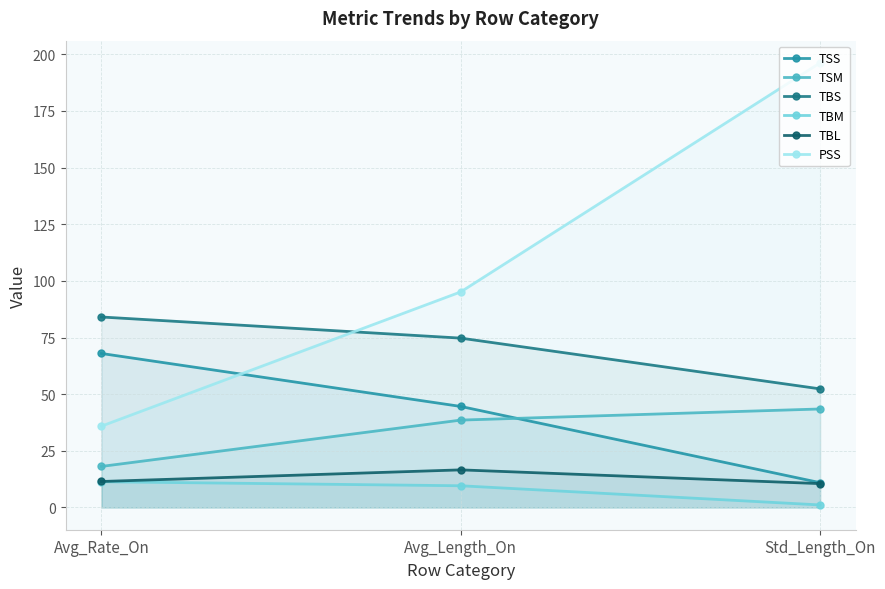

At Std_Length_On, list the series in order from smallest to largest.

TBM, TBL, TSS, TSM, TBS, PSS